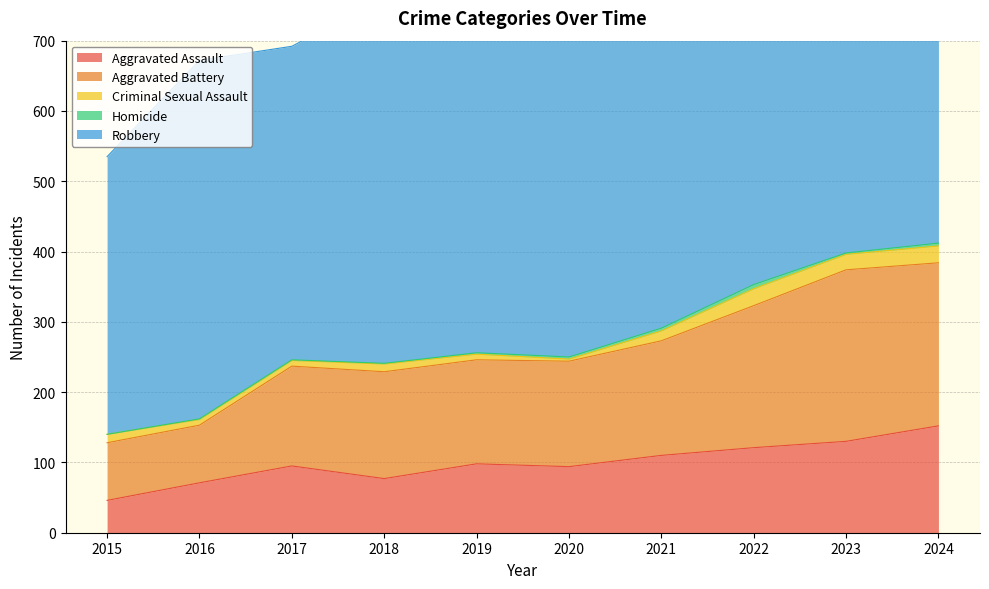

At which label does Aggravated Assault reach its minimum?

2015